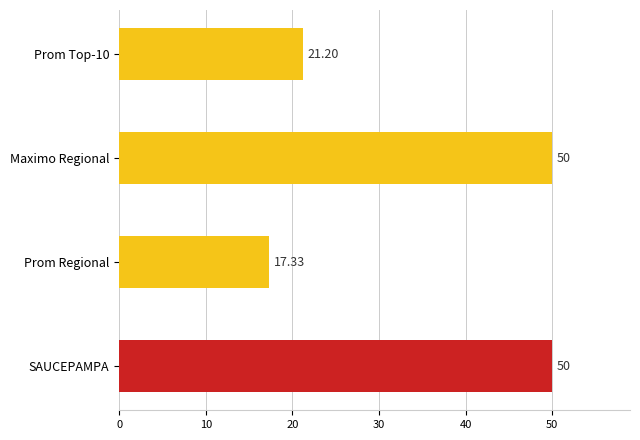

Which category has the lowest value across all series?

Prom Regional